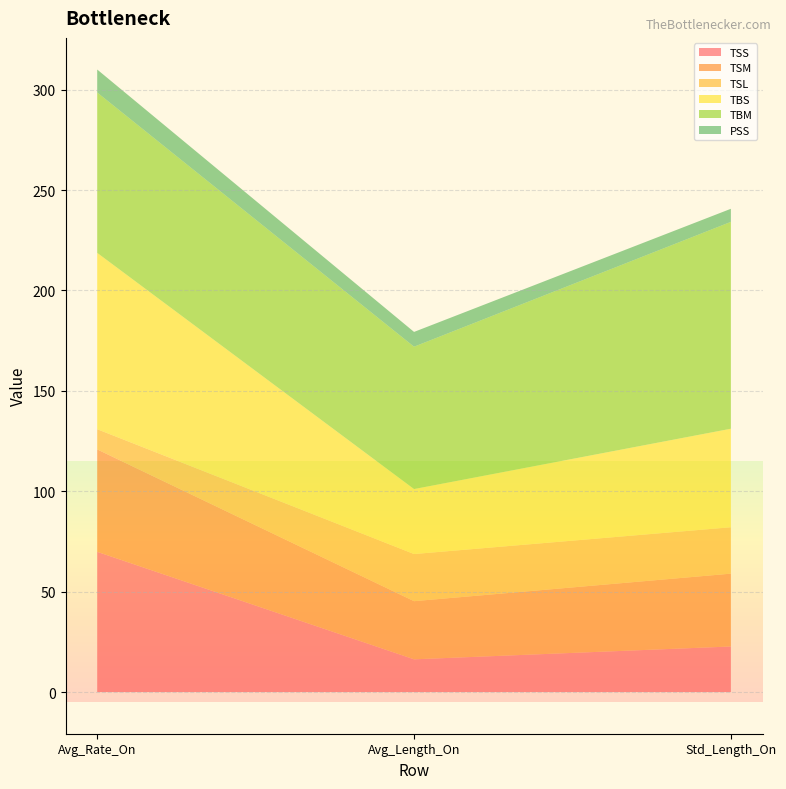

Reading left to right, extract all data points from this chart.

TSS: Avg_Rate_On=69.9	Avg_Length_On=16.3	Std_Length_On=22.7
TSM: Avg_Rate_On=51.0	Avg_Length_On=29.0	Std_Length_On=36.3
TSL: Avg_Rate_On=10.1	Avg_Length_On=23.5	Std_Length_On=23.1
TBS: Avg_Rate_On=87.8	Avg_Length_On=32.4	Std_Length_On=49.1
TBM: Avg_Rate_On=79.9	Avg_Length_On=70.9	Std_Length_On=103.0
PSS: Avg_Rate_On=11.4	Avg_Length_On=7.4	Std_Length_On=6.5